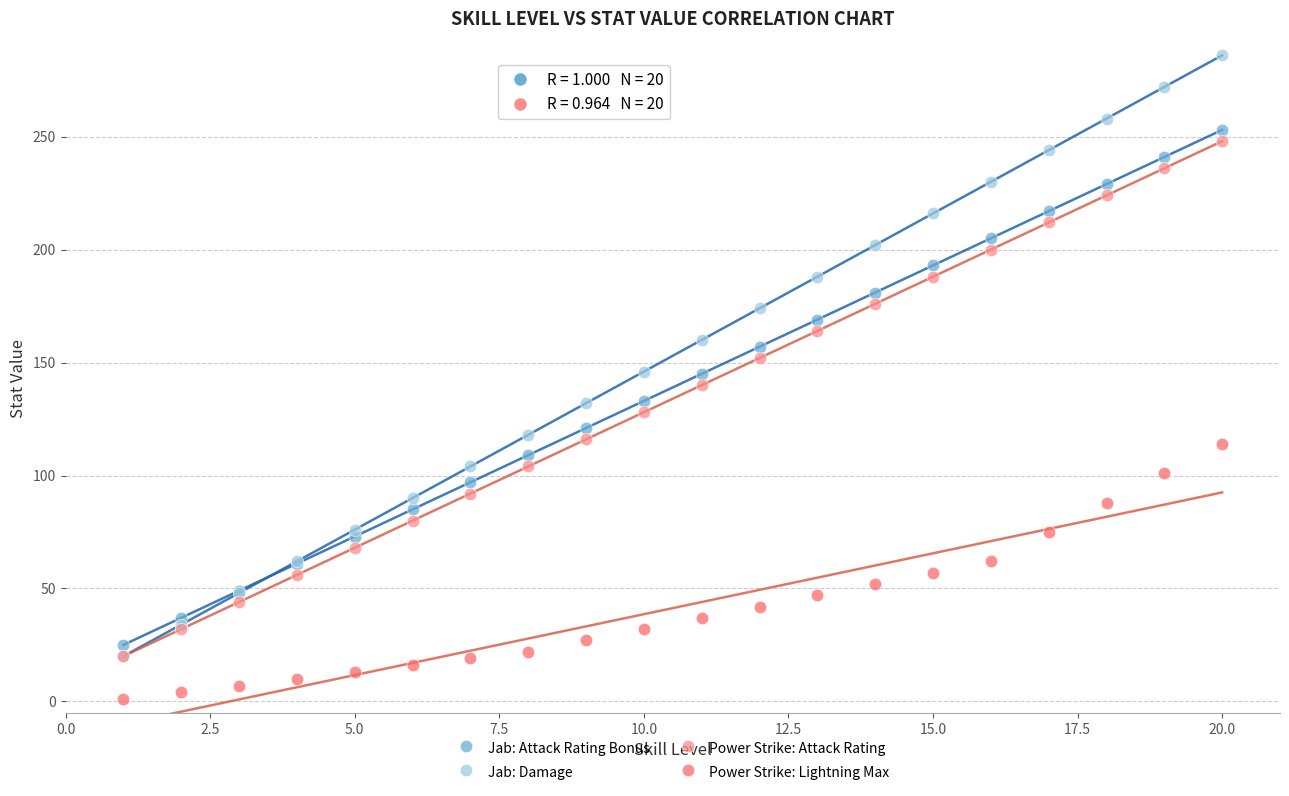

Which series reaches the minimum Y coordinate?

Power Strike: Lightning Max